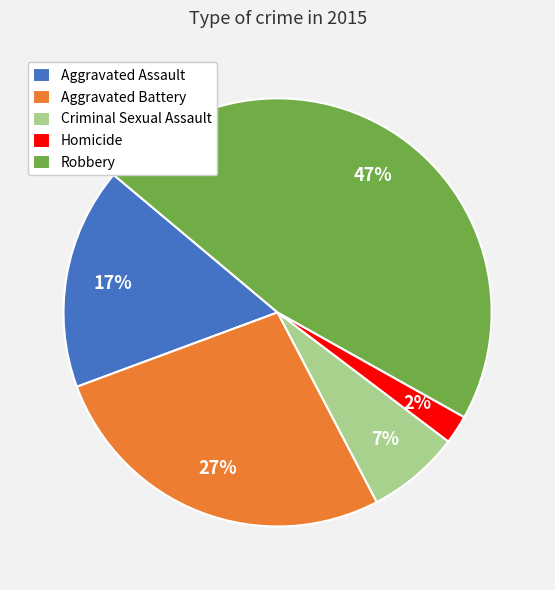

Approximately how many times larger is the value at Robbery compared to Aggravated Assault?

2.8